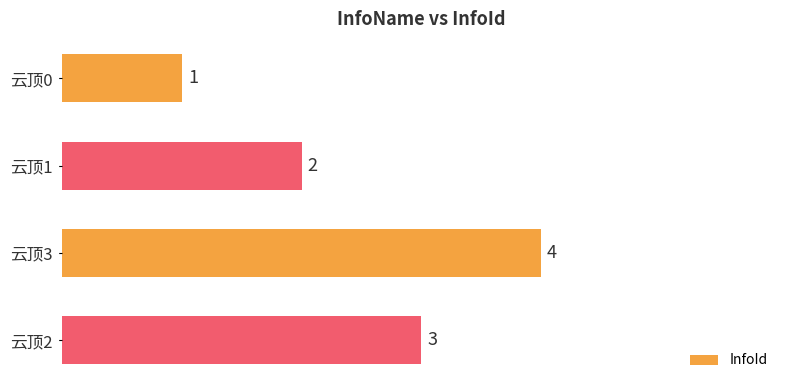

What is the maximum value shown in the chart?

4